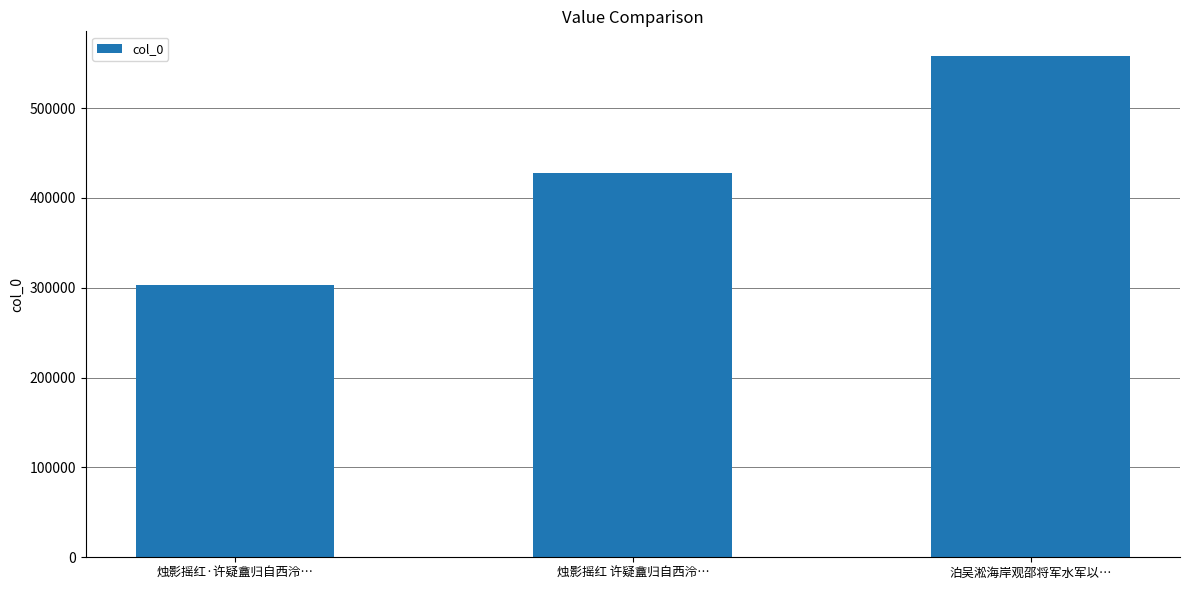

How many series are shown in this chart?

1